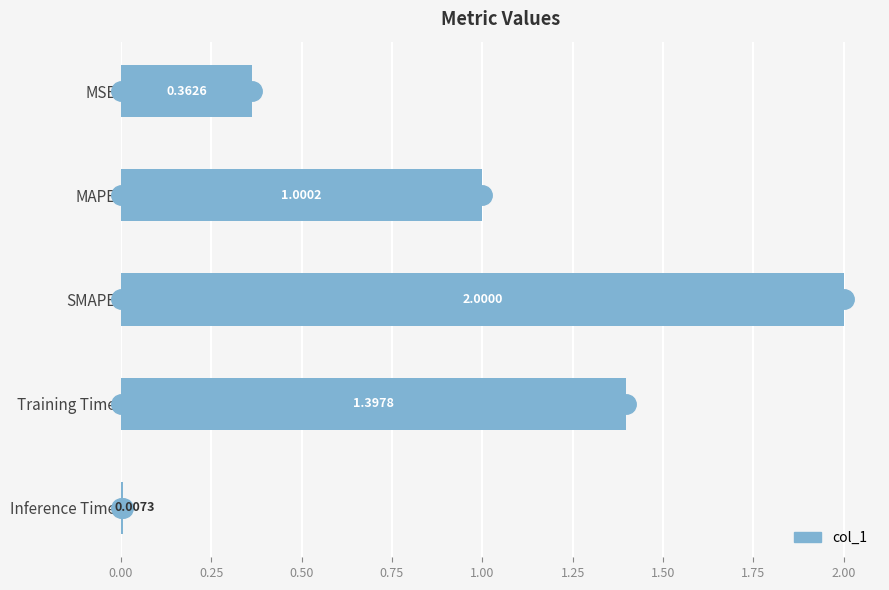

What is the sum of the values at Training Time and MSE?

1.8